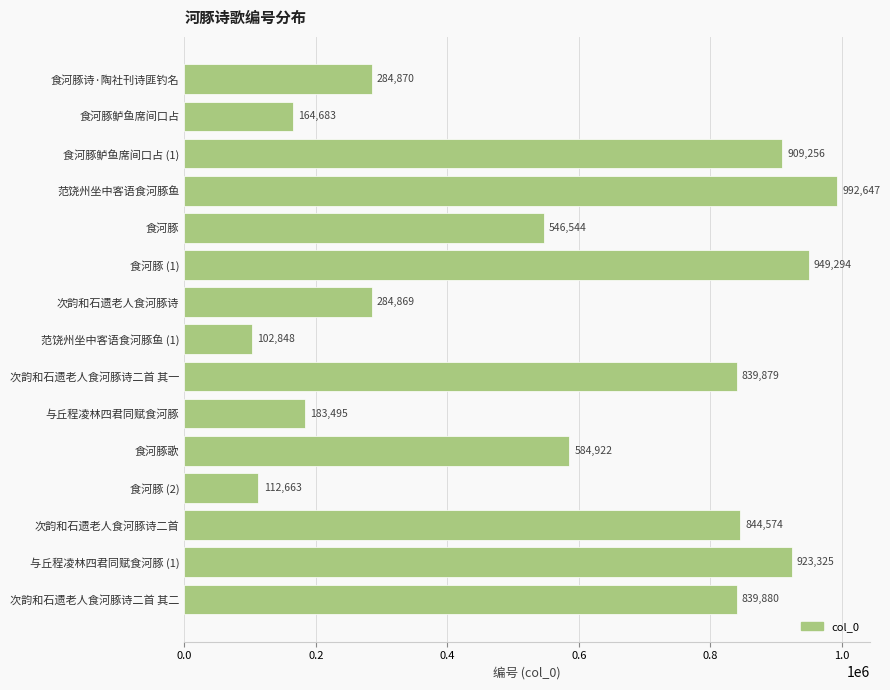

How many series are shown in this chart?

1